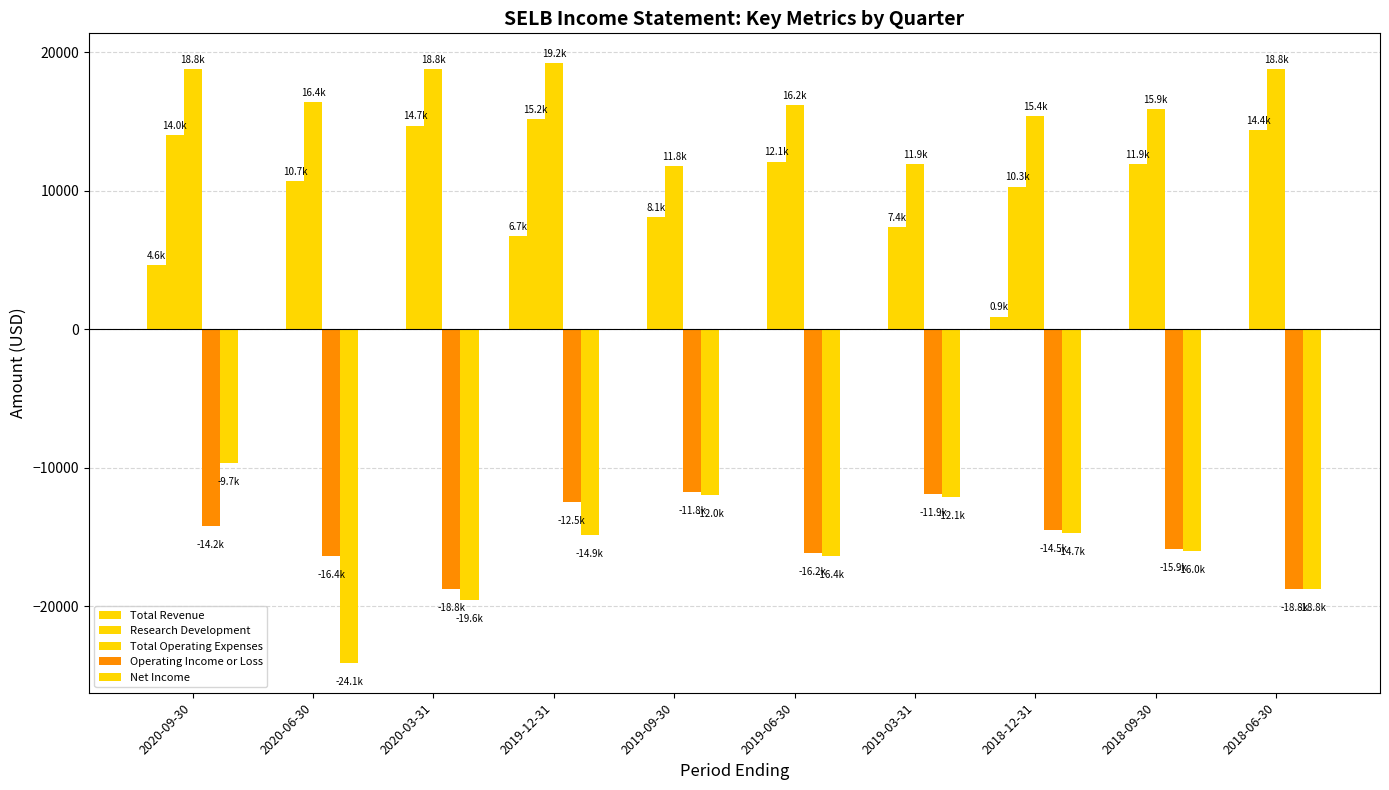

What is the average value of the Operating Income or Loss series?

-15100